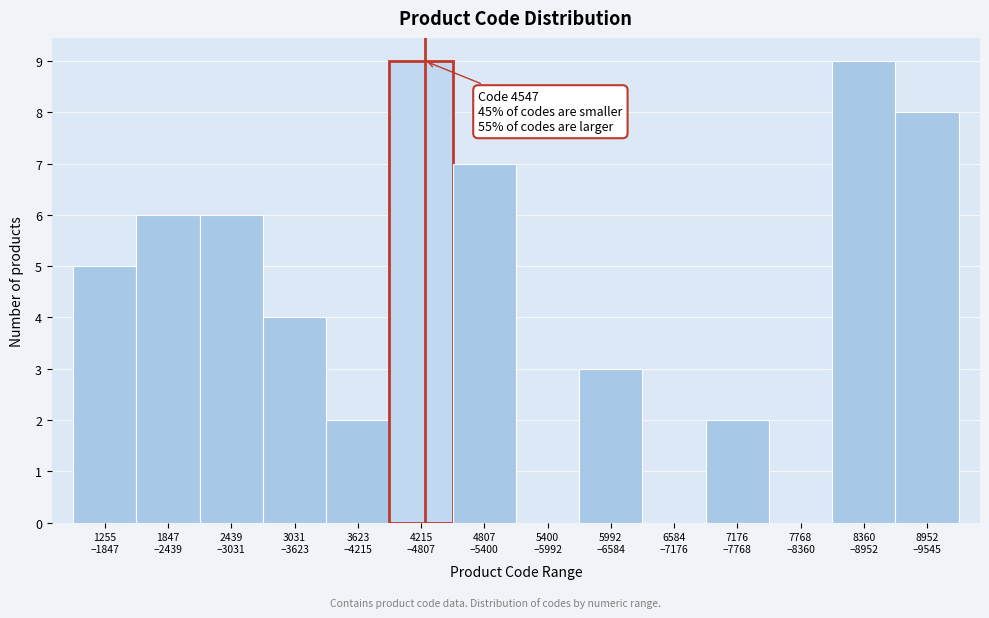

What is the sum of all values?

61